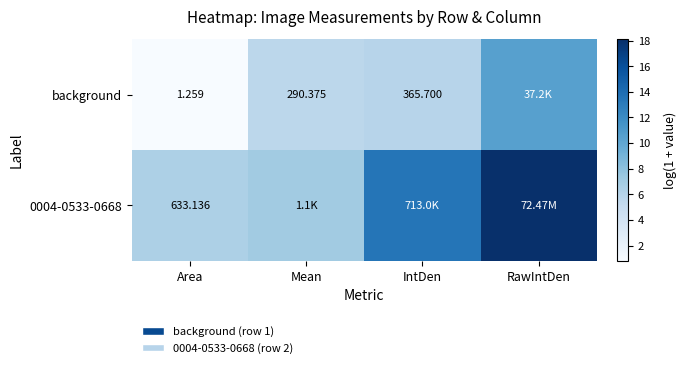

What is the minimum value for background?

0.8